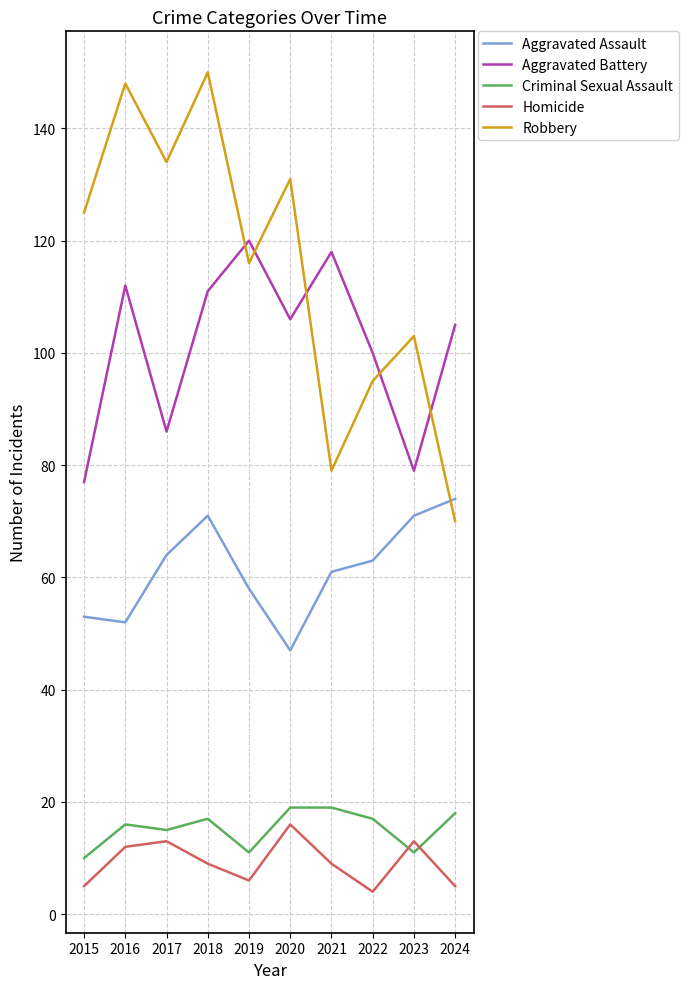

Reading left to right, list all the values displayed in this chart.

Aggravated Assault: 53	52	64	71	58	47	61	63	71	74
Aggravated Battery: 77	112	86	111	120	106	118	100	79	105
Criminal Sexual Assault: 10	16	15	17	11	19	19	17	11	18
Homicide: 5	12	13	9	6	16	9	4	13	5
Robbery: 125	148	134	150	116	131	79	95	103	70